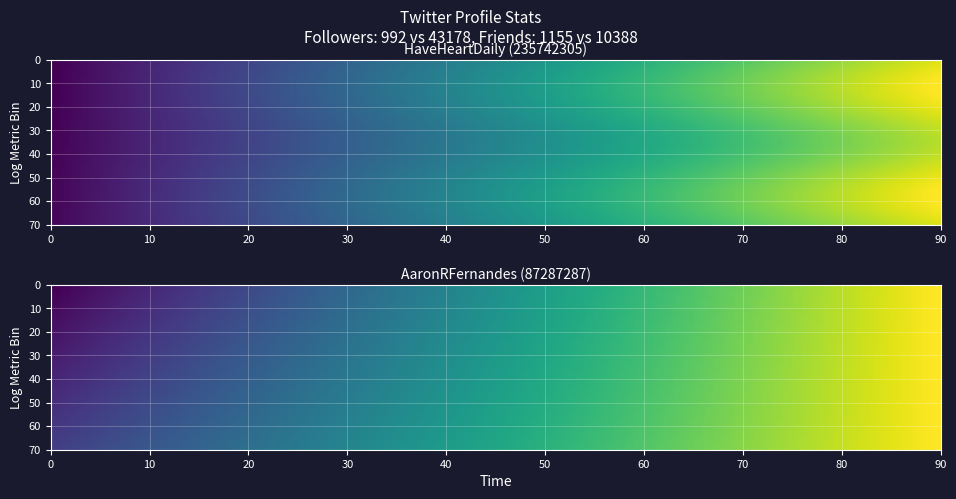

Which series has the largest total across all categories?

AaronRFernandes